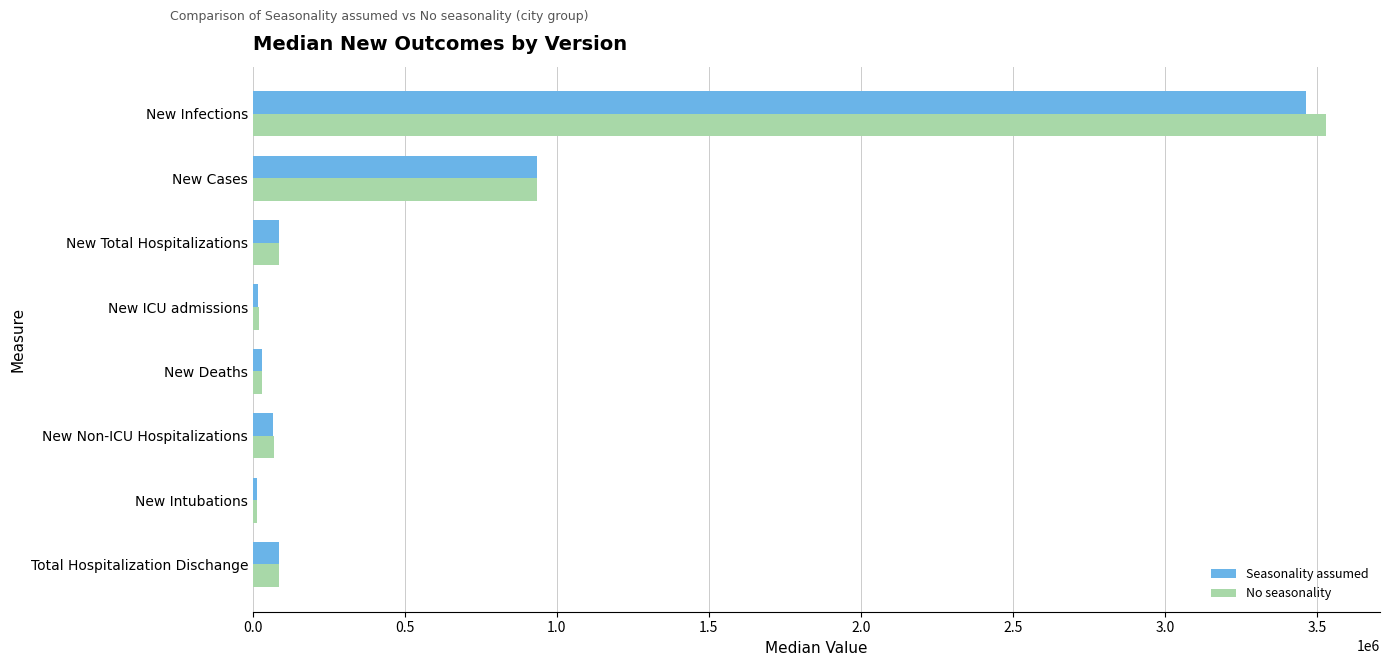

Which series has the largest range (max minus min)?

No seasonality